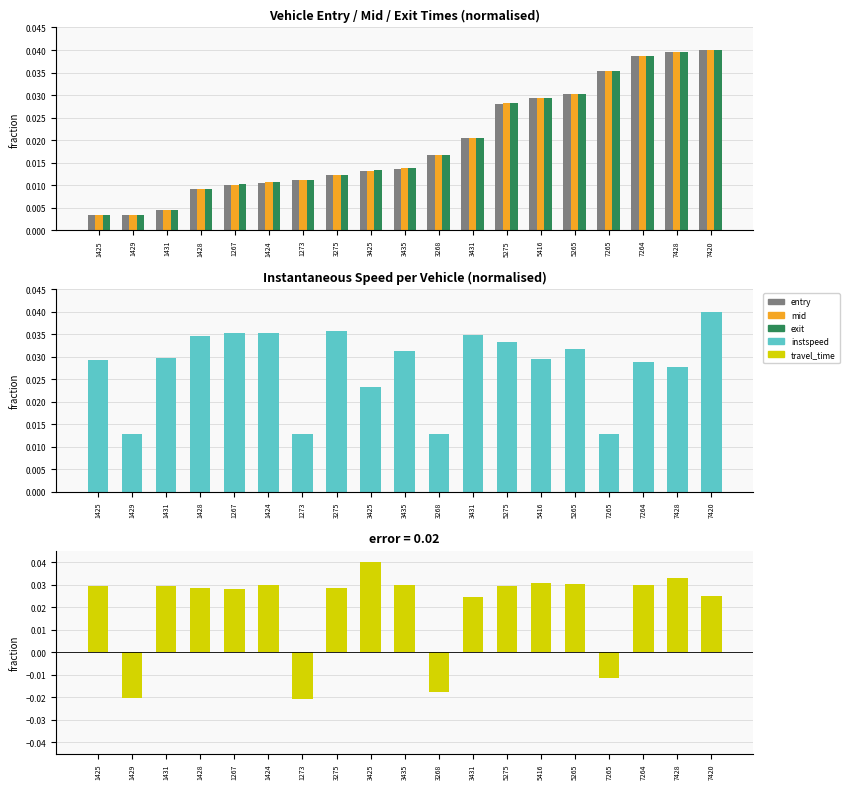

The value of travel_time at 3268 is -0.0. True or false?

False